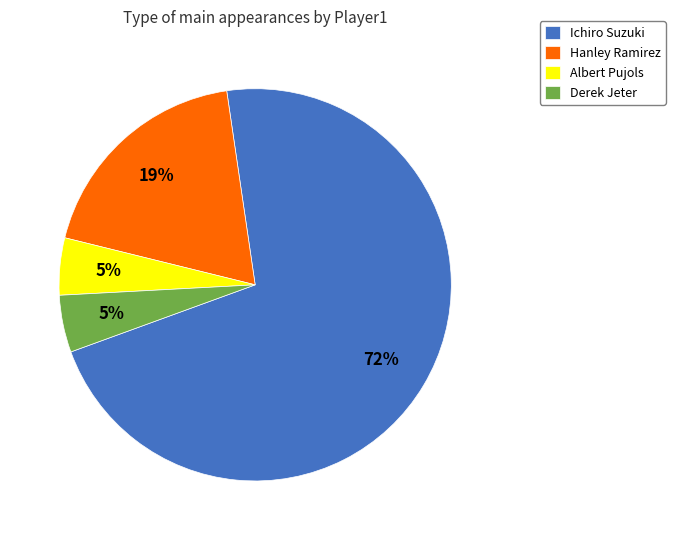

Is it true that Derek Jeter is 5% of the pie?

True